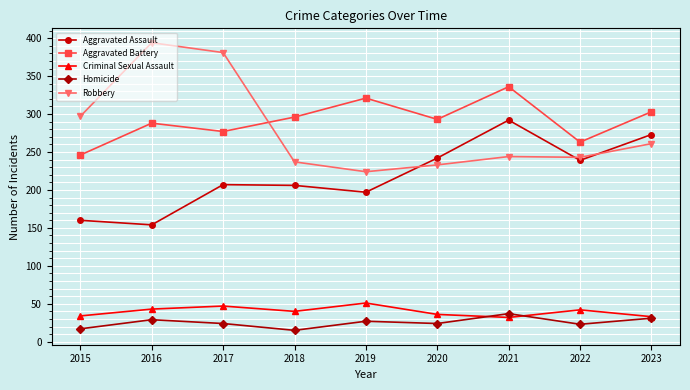

What are all the series names shown in the legend?

Aggravated Assault, Aggravated Battery, Criminal Sexual Assault, Homicide, Robbery